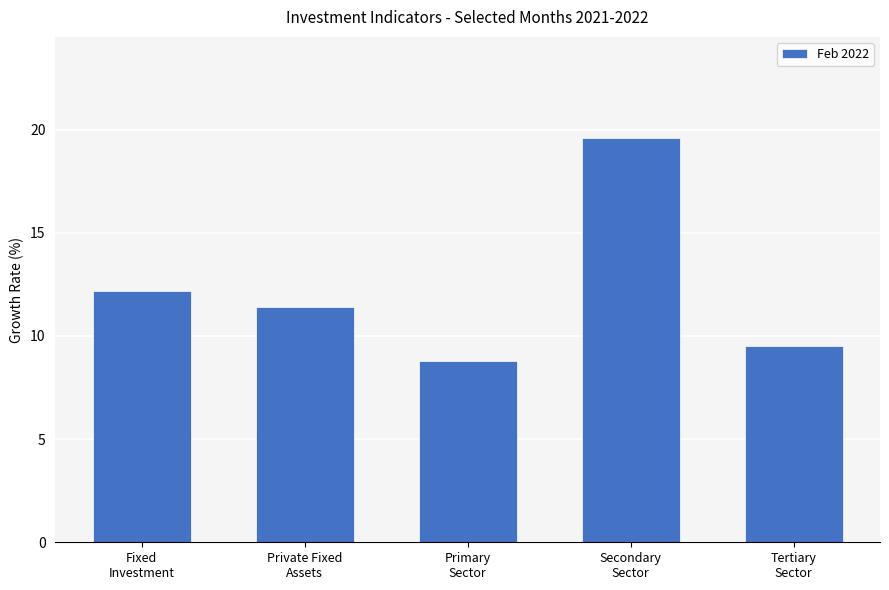

True or false: the data shows 16.7 at Tertiary
Sector.

False